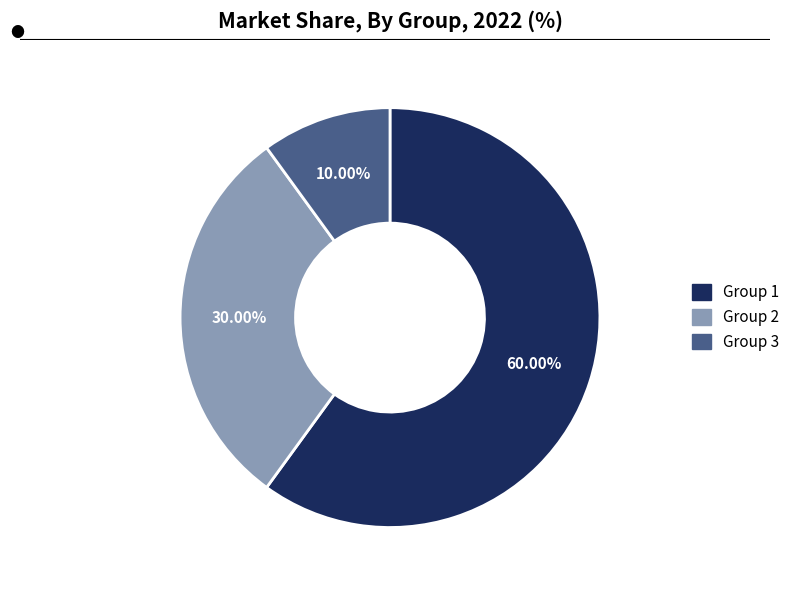

Is there a majority slice in this chart?

Yes